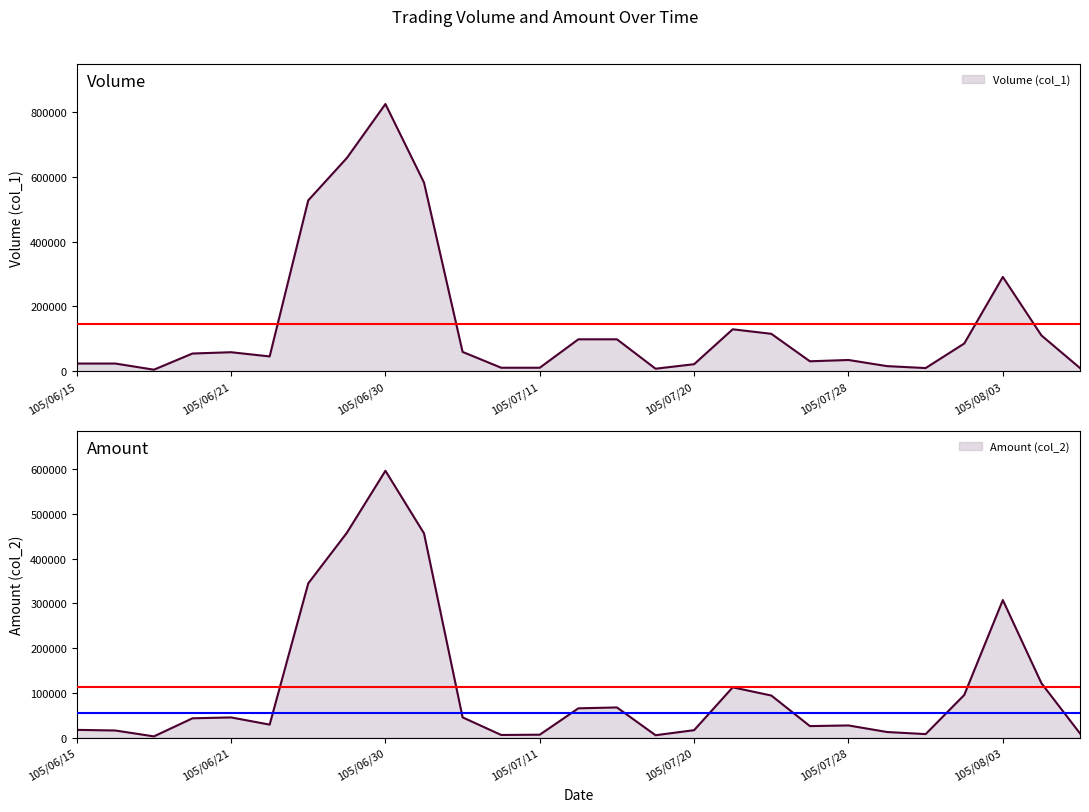

True or false: Amount (col_2) and Volume (col_1) cross at least once.

True